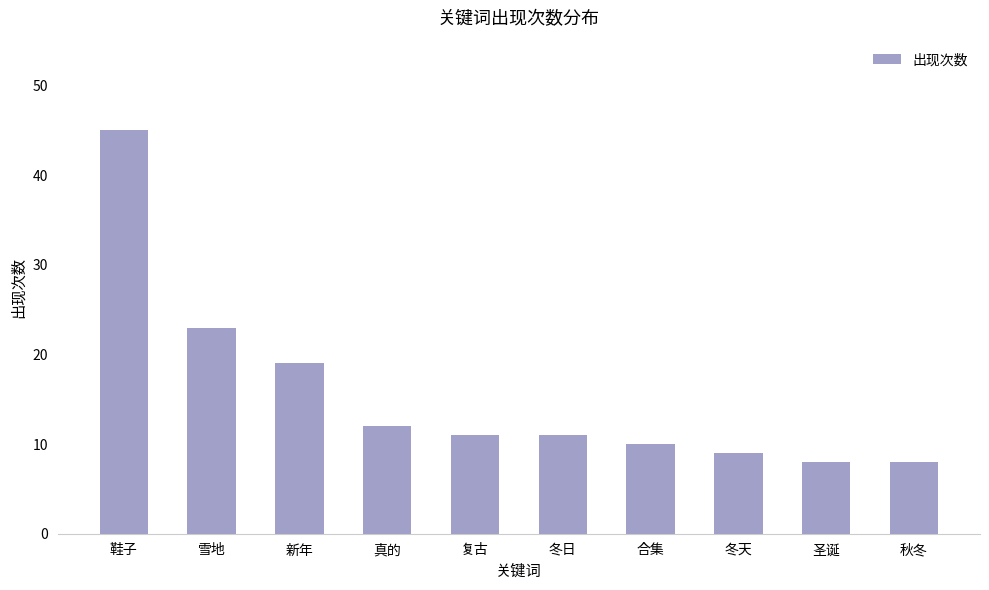

Reading left to right, what are all the values shown in this chart?

45	23	19	12	11	11	10	9	8	8